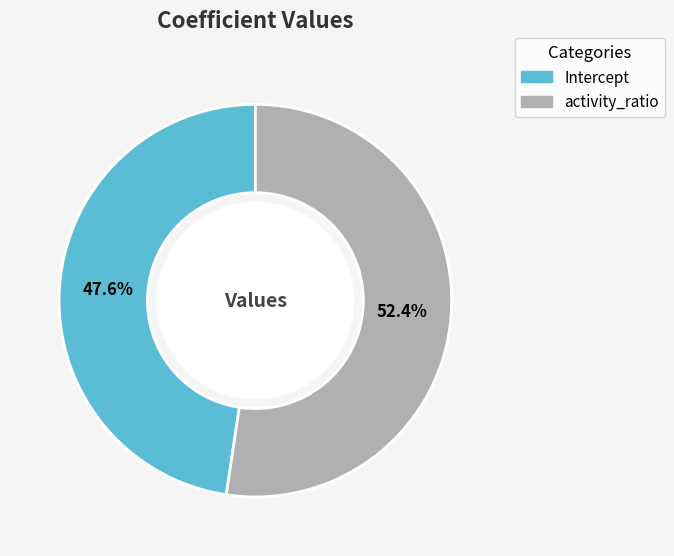

Does Intercept account for over 50% of the chart?

No